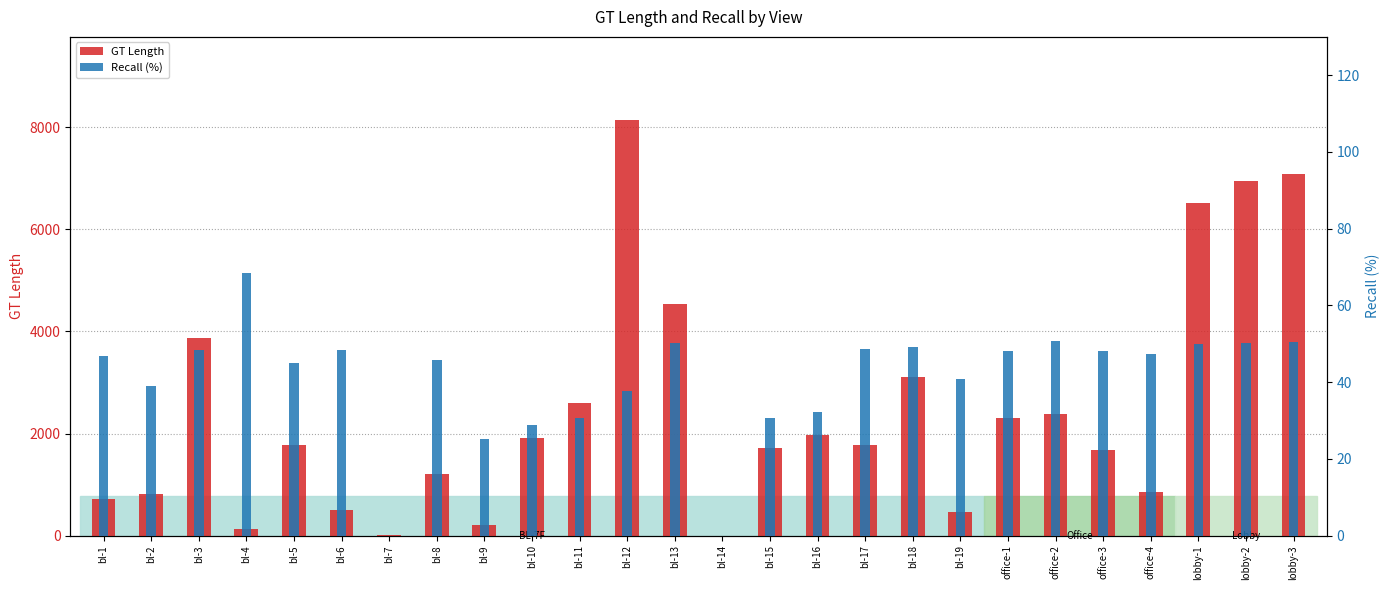

The value of Recall (%) at bl-15 is 30.7. True or false?

True